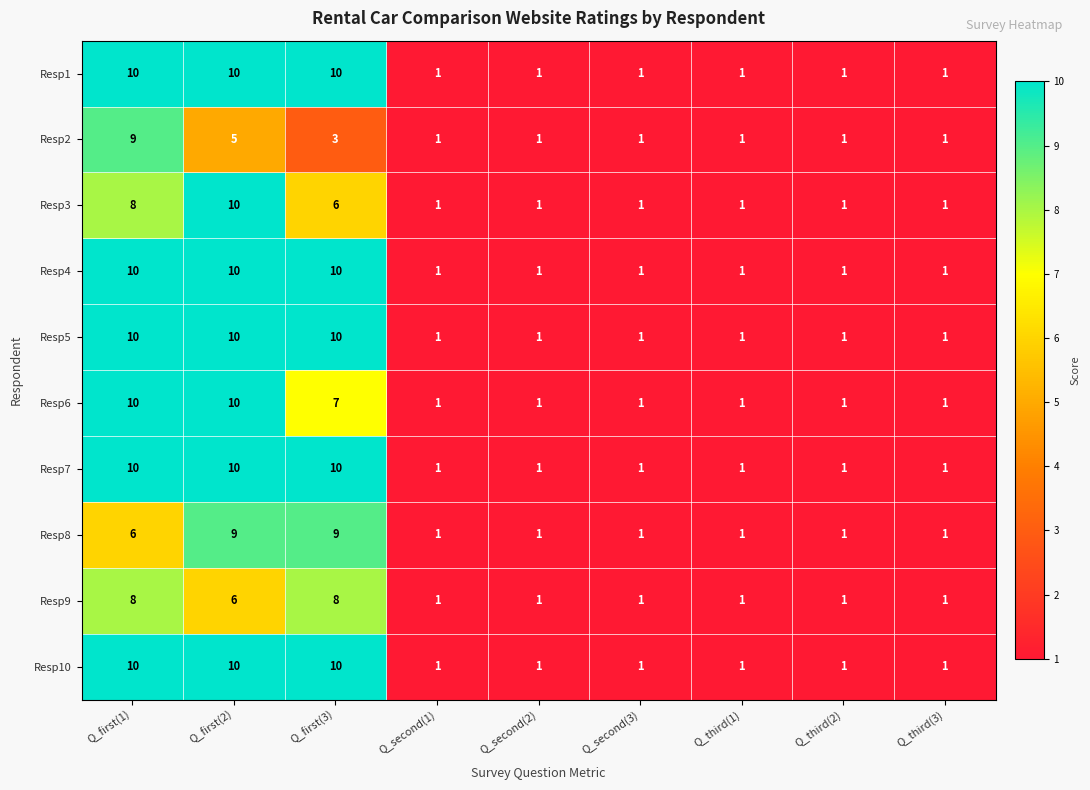

At which category is the sum across all series the highest?

Q_first(1)